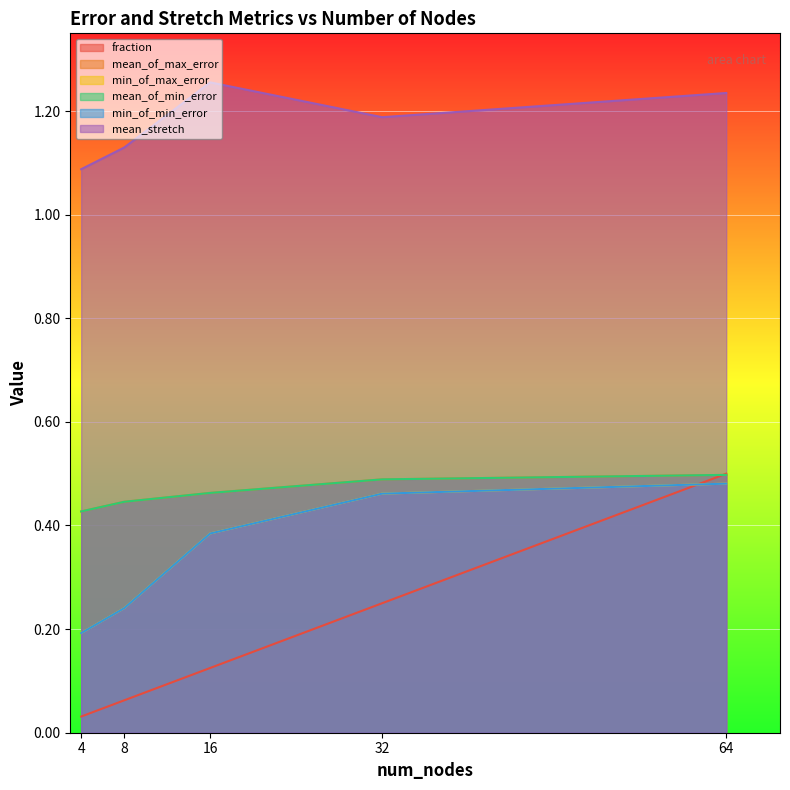

What is the spread (max minus min) of values at 32?

0.9